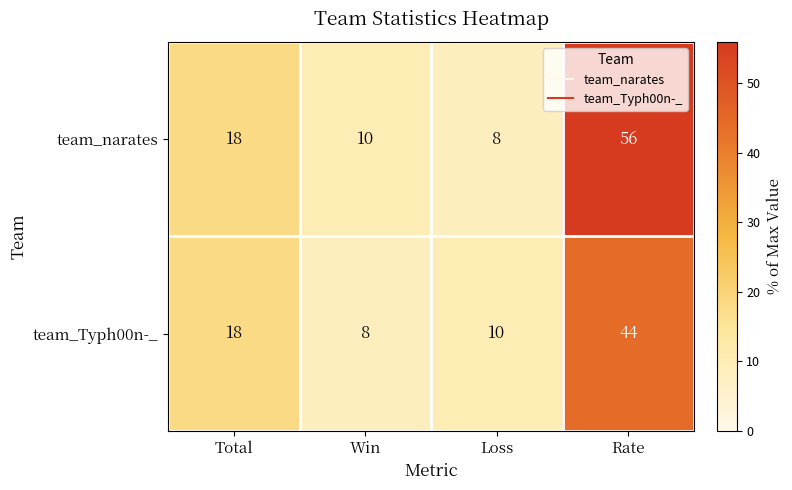

Which category has the highest value across all series?

Rate